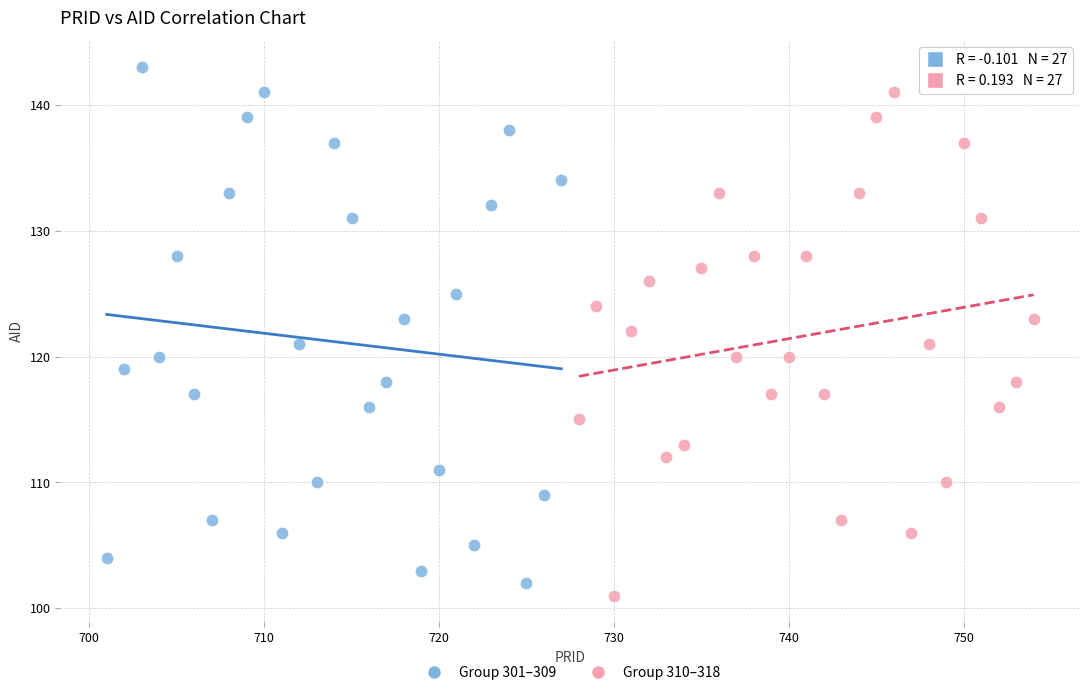

Which series reaches the maximum Y coordinate?

Group 301–309